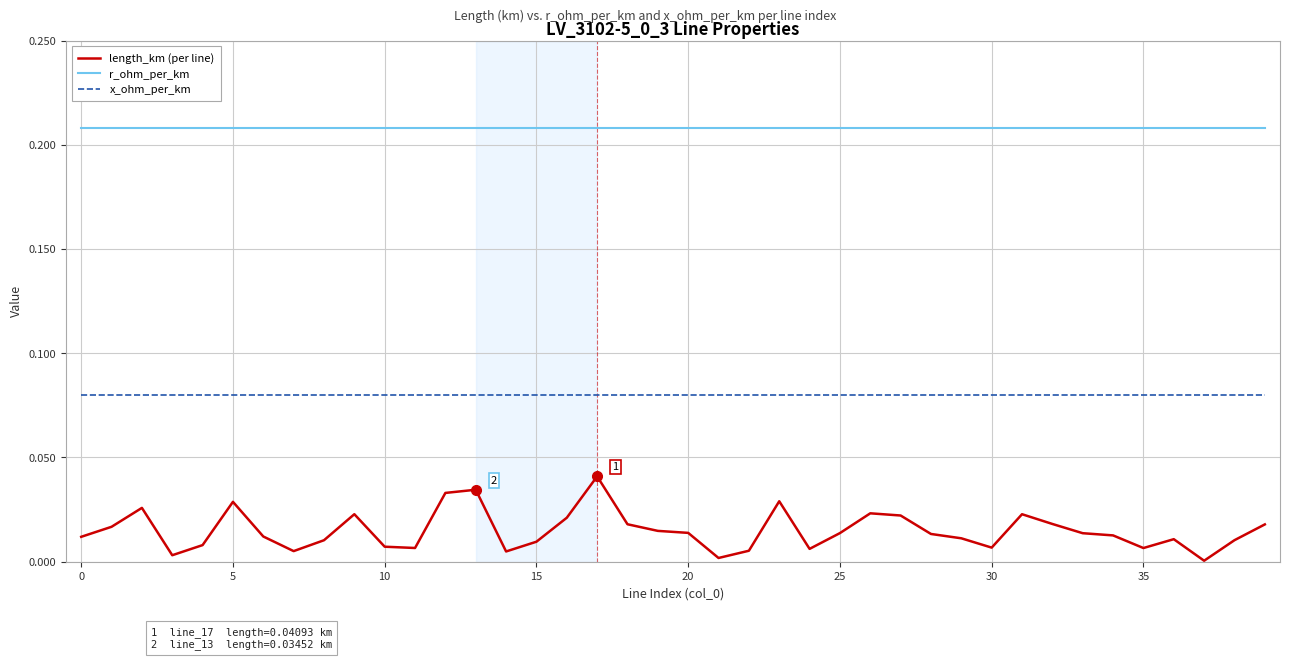

List the series in order of their overall mean, highest first.

r_ohm_per_km, x_ohm_per_km, length_km (per line)